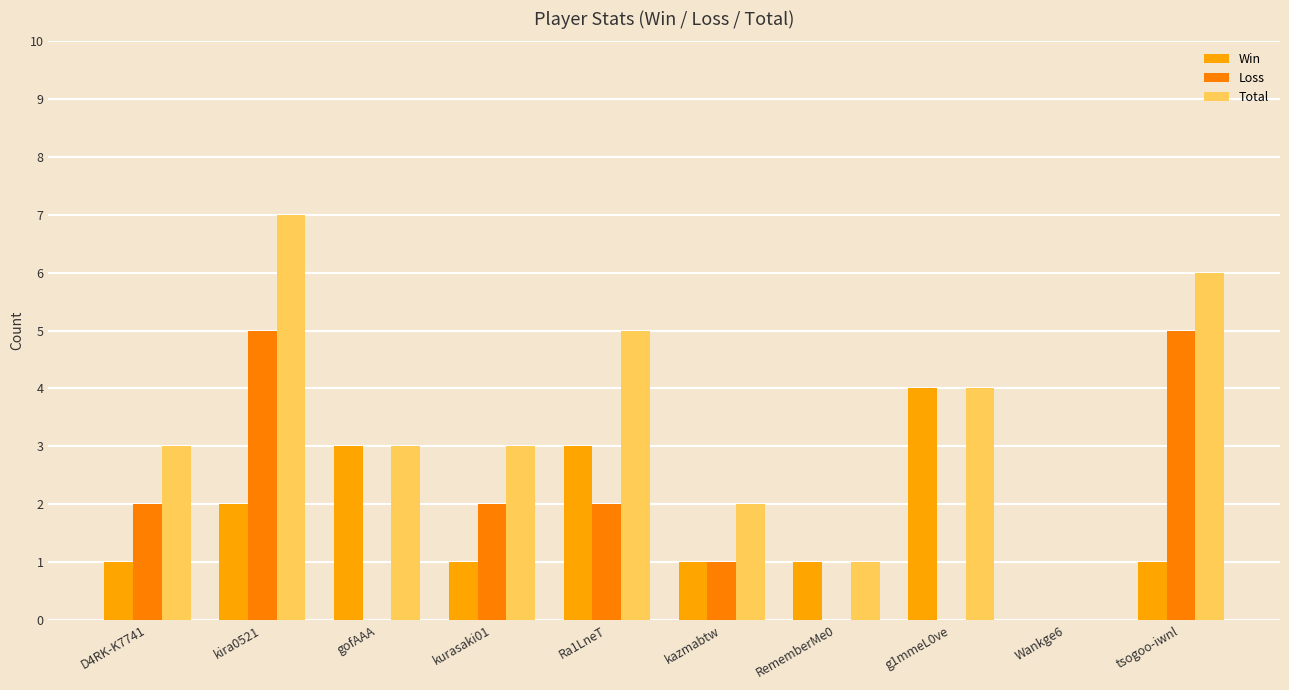

Which series has the widest spread of values?

Total